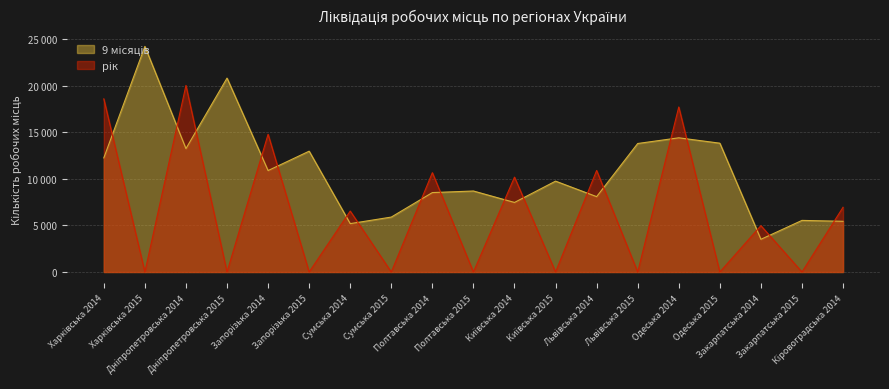

What position from the left is Запорізька 2014?

5